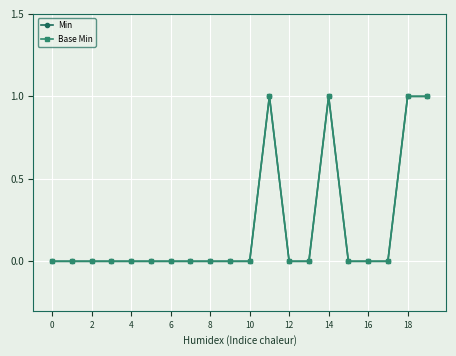

What is the label of the 15th point from the left?

14